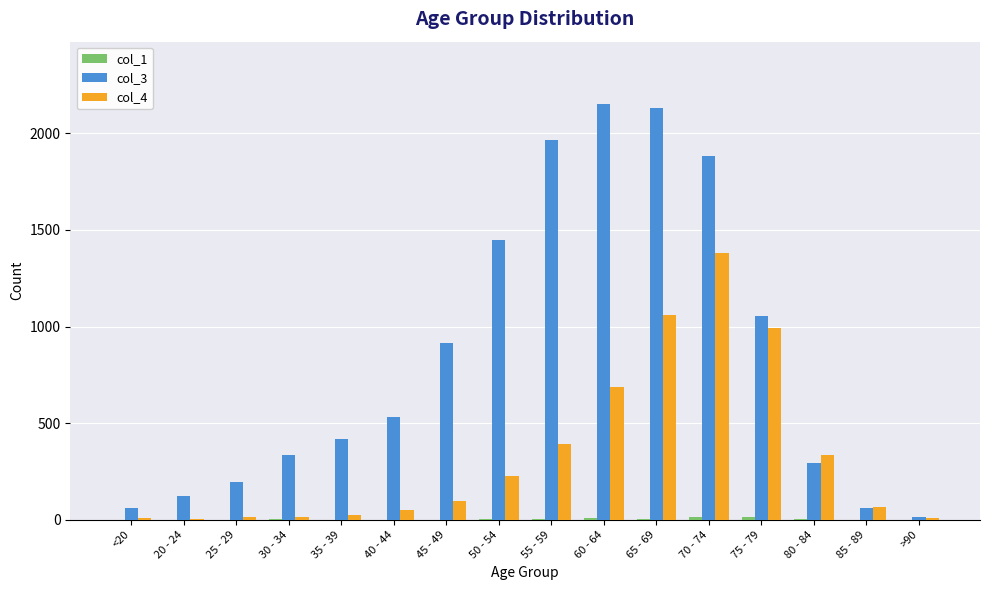

What is the approximate value of col_4 at 65 - 69?

1057